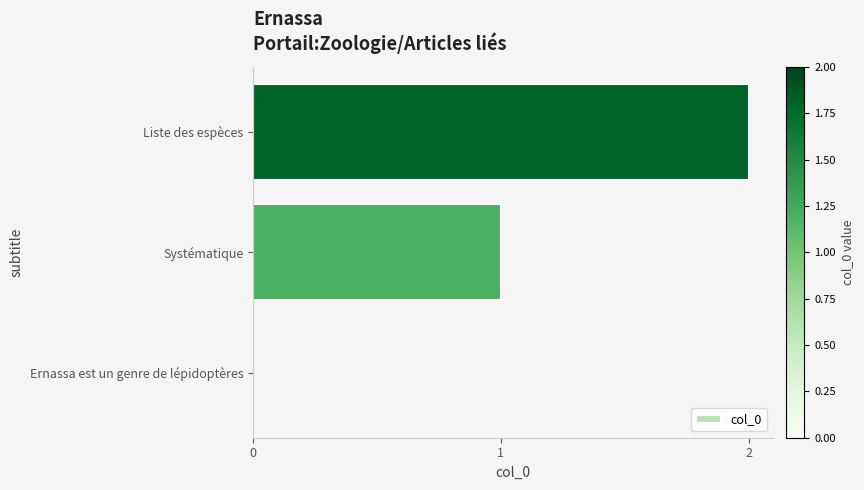

Is it true that the value at Liste des espèces is 2?

True